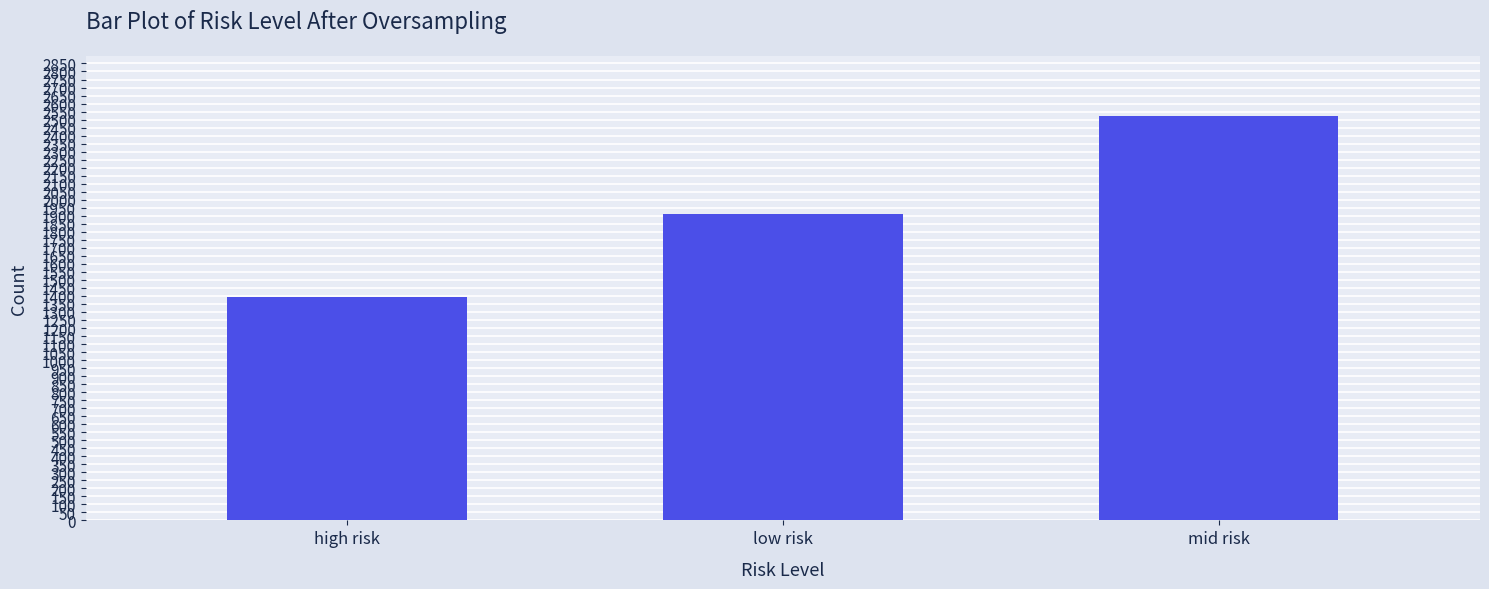

What is the ratio of the value at low risk to the value at mid risk?

0.8